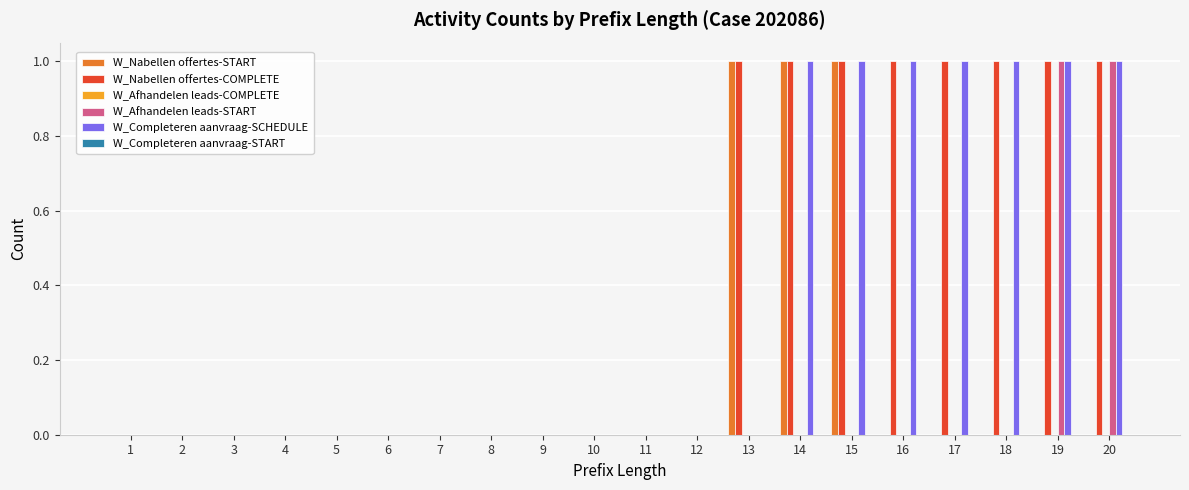

Is the value of W_Nabellen offertes-COMPLETE at 7 greater than the value of W_Completeren aanvraag-SCHEDULE at 20?

No